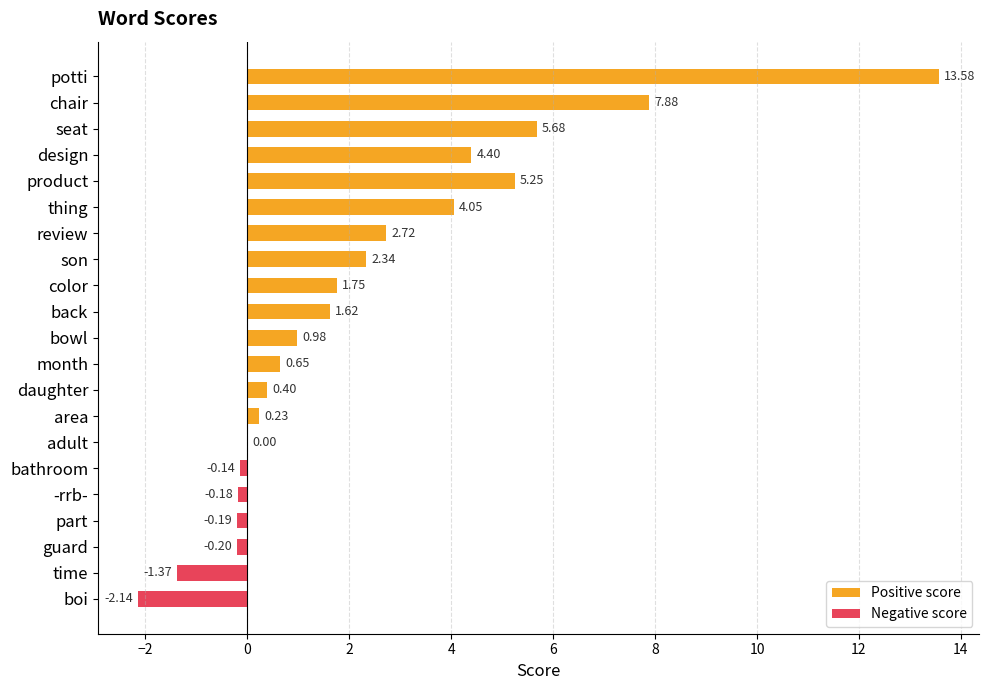

How many positive values does the Positive score series have?

14